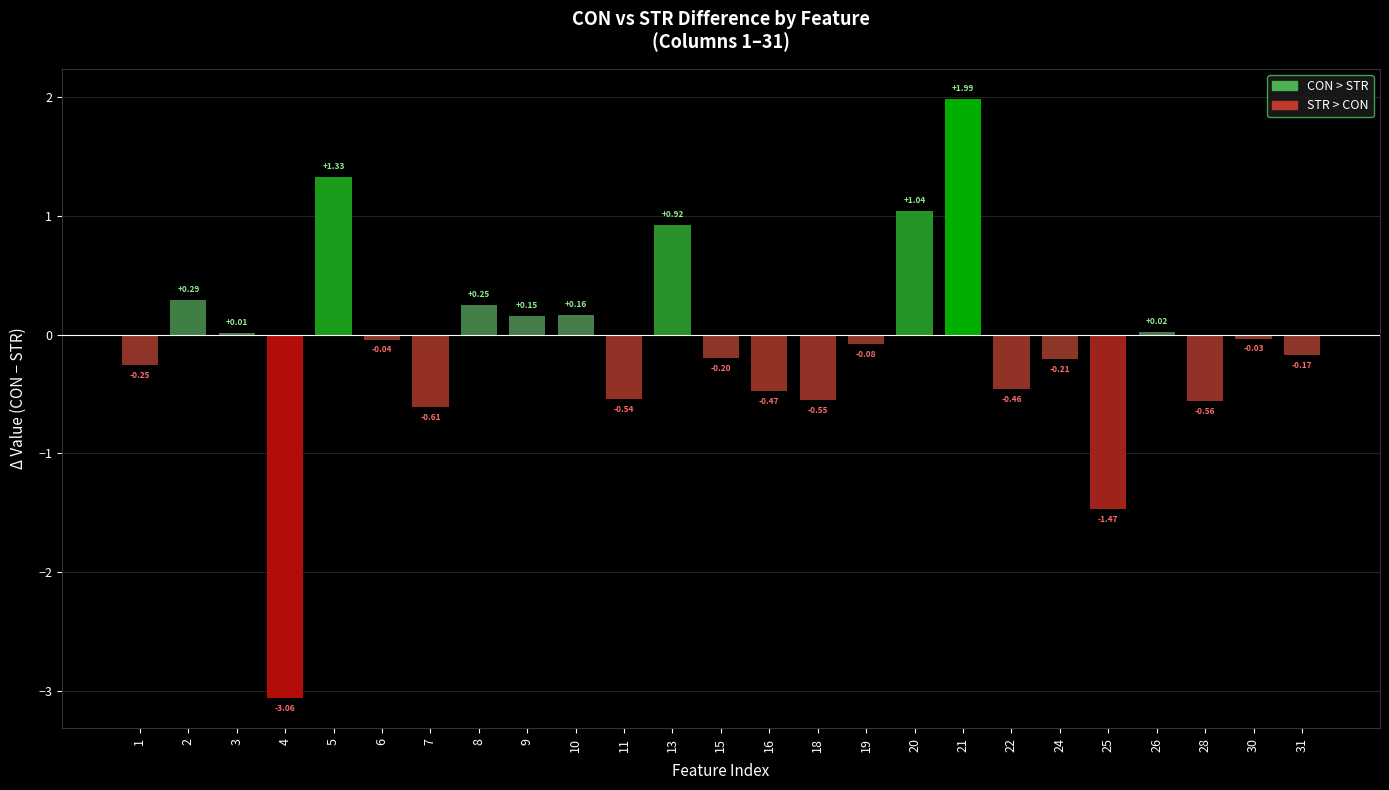

Between 19 and 4, which is larger?

19